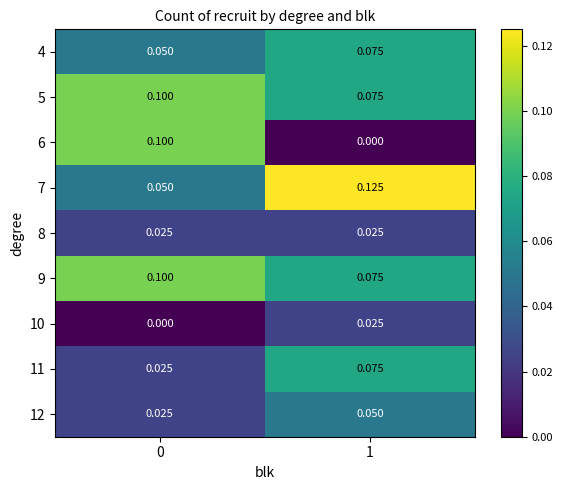

At how many categories does at least one series exceed 0?

2